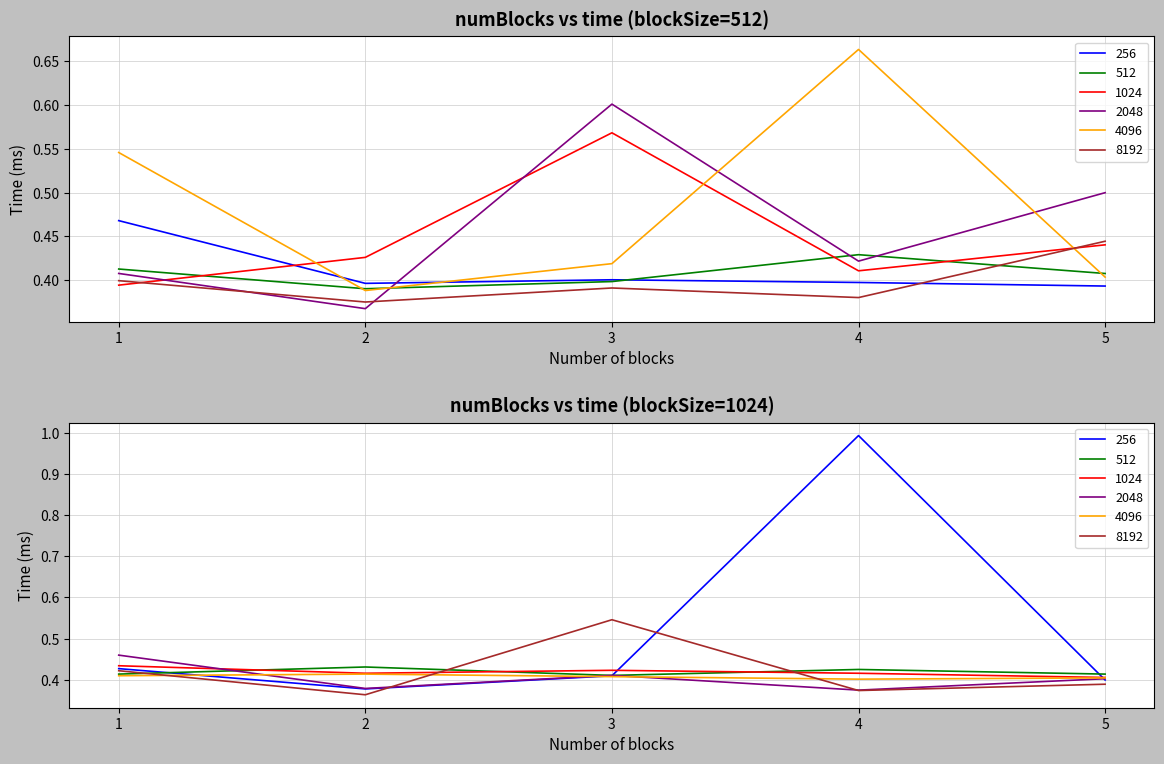

Count the 2048 values in the range 0 to 1.

5